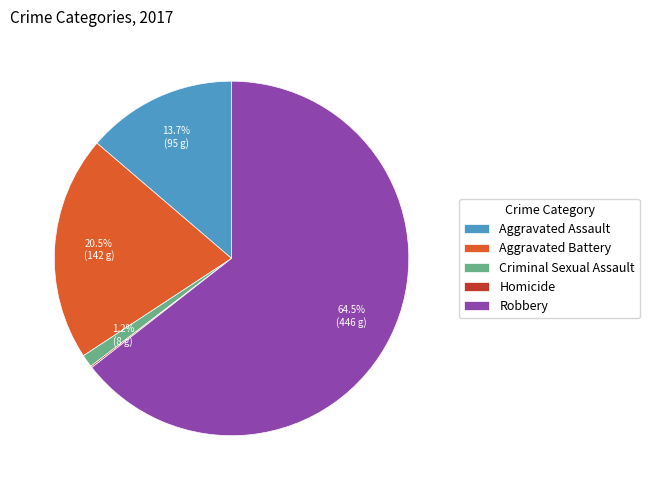

The Criminal Sexual Assault slice represents 1% of the pie. True or false?

True